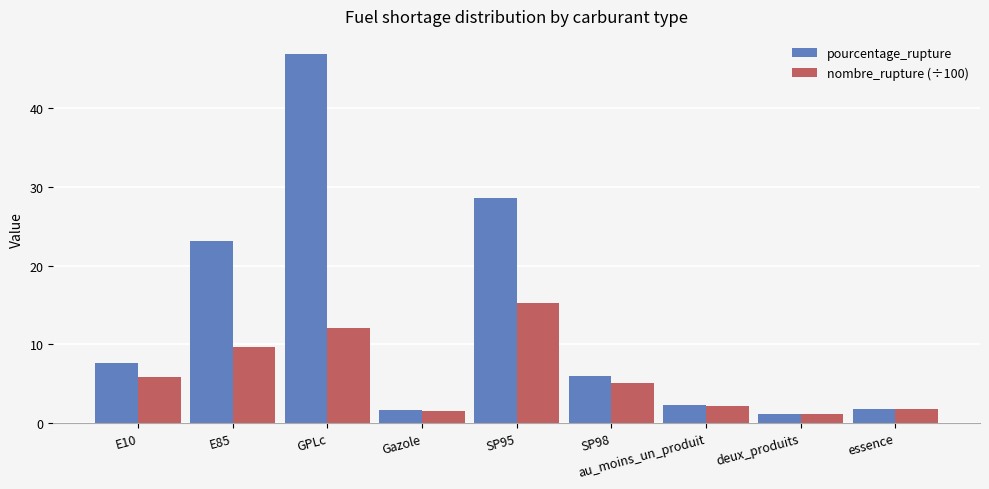

How many series are shown in this chart?

2